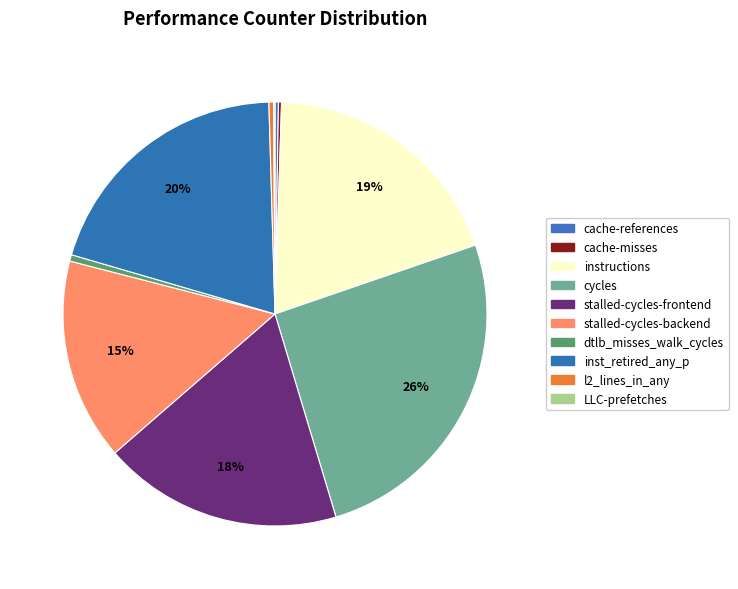

What is the change in value from instructions to stalled-cycles-backend?

-9303534025